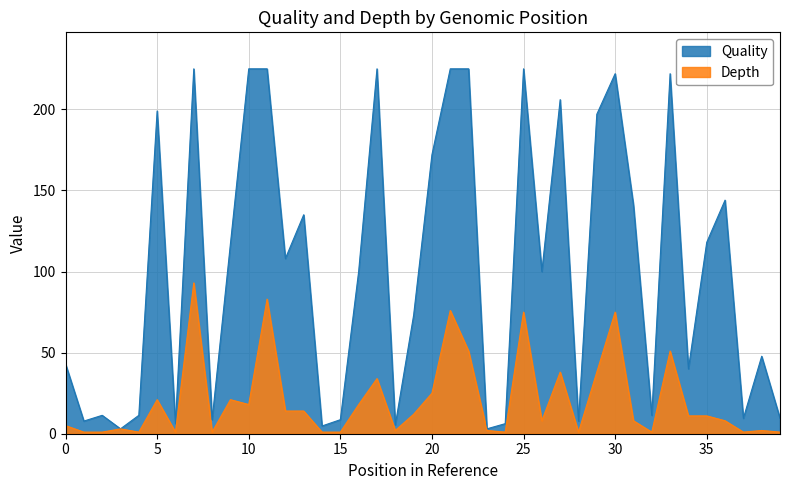

Which series has the widest spread of values?

Quality